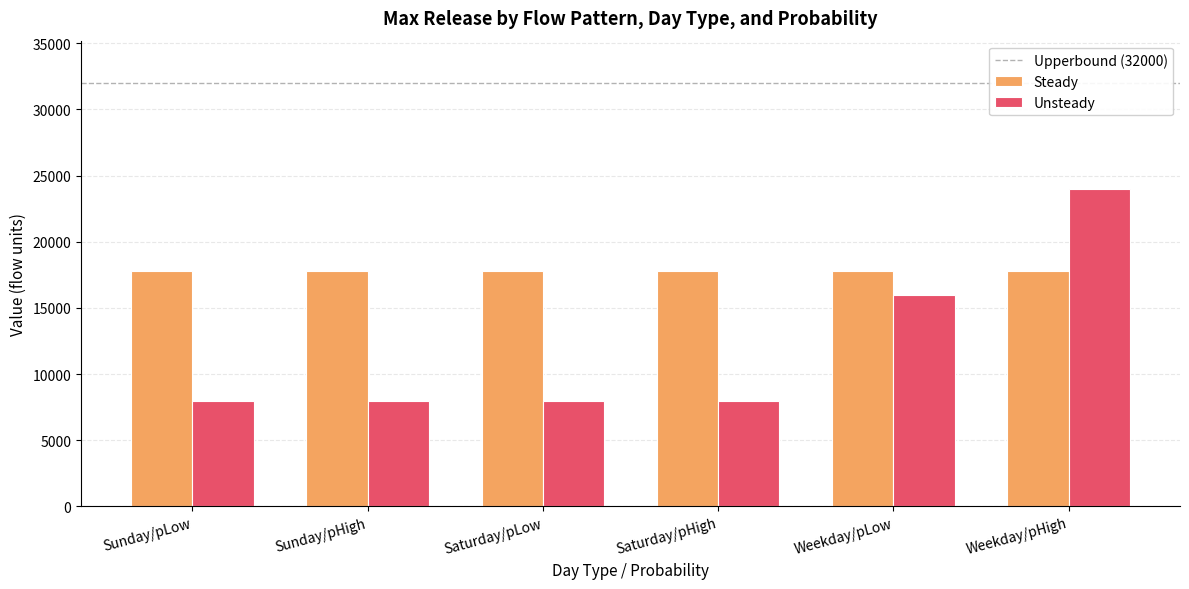

Rank the series at Weekday/pLow from highest to lowest value.

Steady, Unsteady